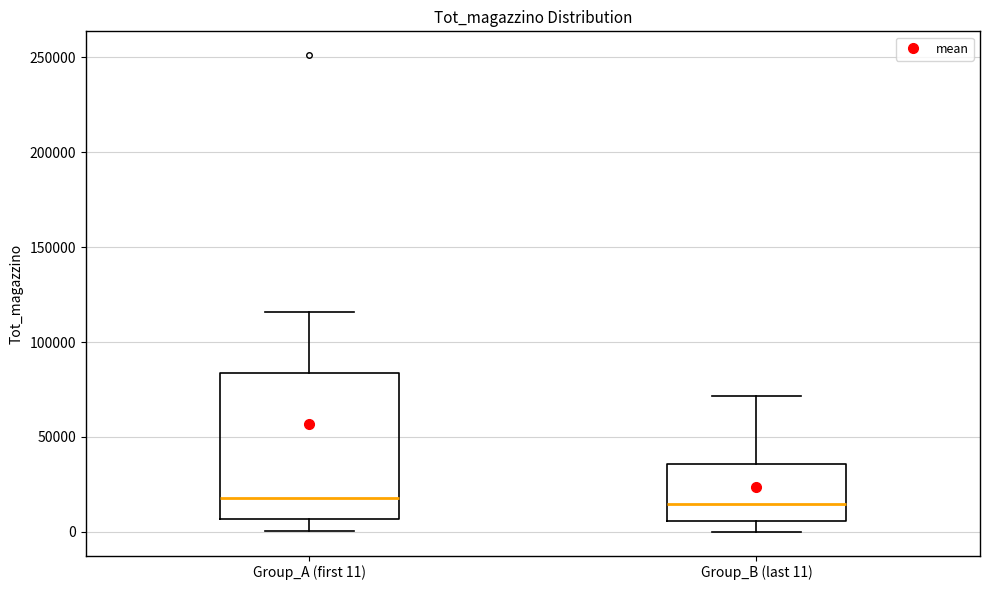

Reading left to right, read every box against the y-axis: the position of its median line, the range the box covers, and the ends of its whiskers. The values are not printed on the chart, so give them approximately, as read against the axis.

Group_A (first 11): median 20000, box 5000 to 85000, whiskers 0 to 115000
Group_B (last 11): median 15000, box 5000 to 35000, whiskers 0 to 70000